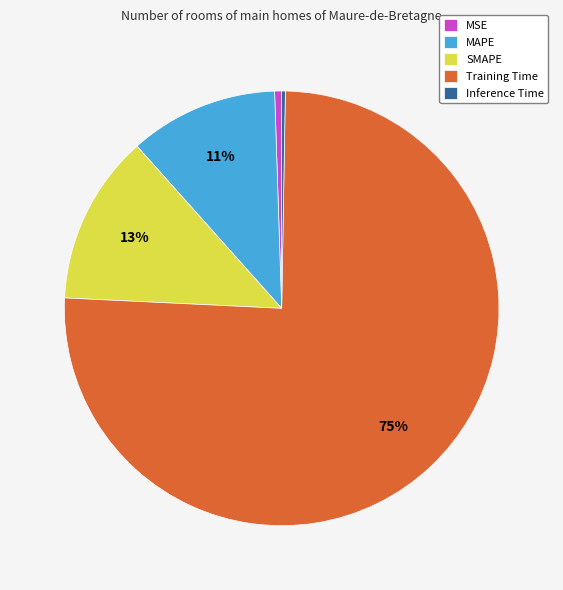

To the nearest percent, what is the difference between the largest and smallest slice percentages?

75%